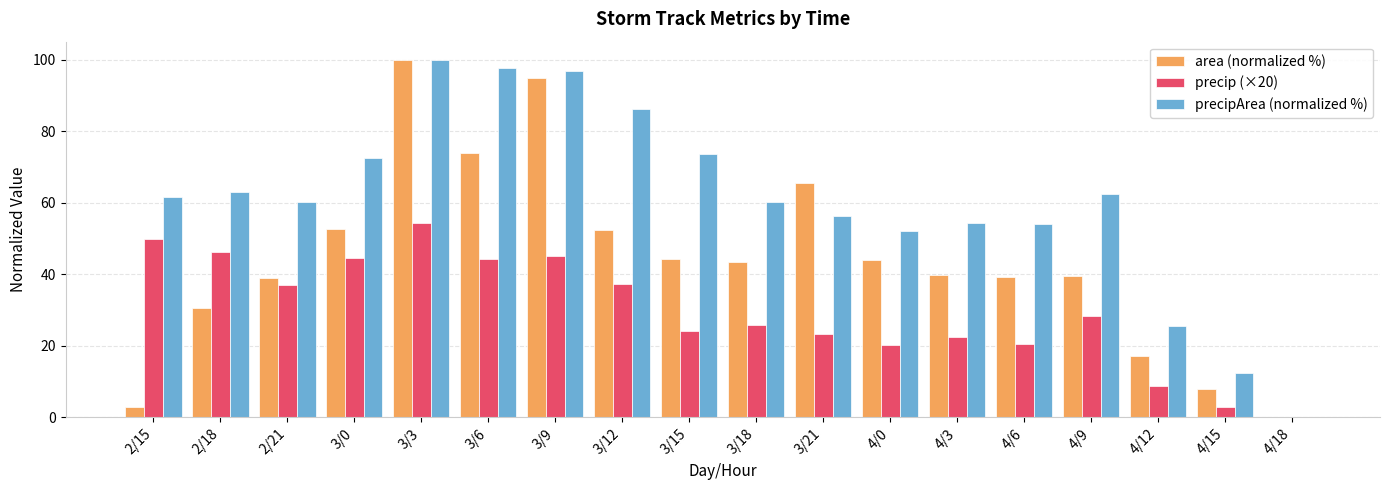

What is the sum of the precipArea (normalized %) values at 3/21 and 4/15?

68.9